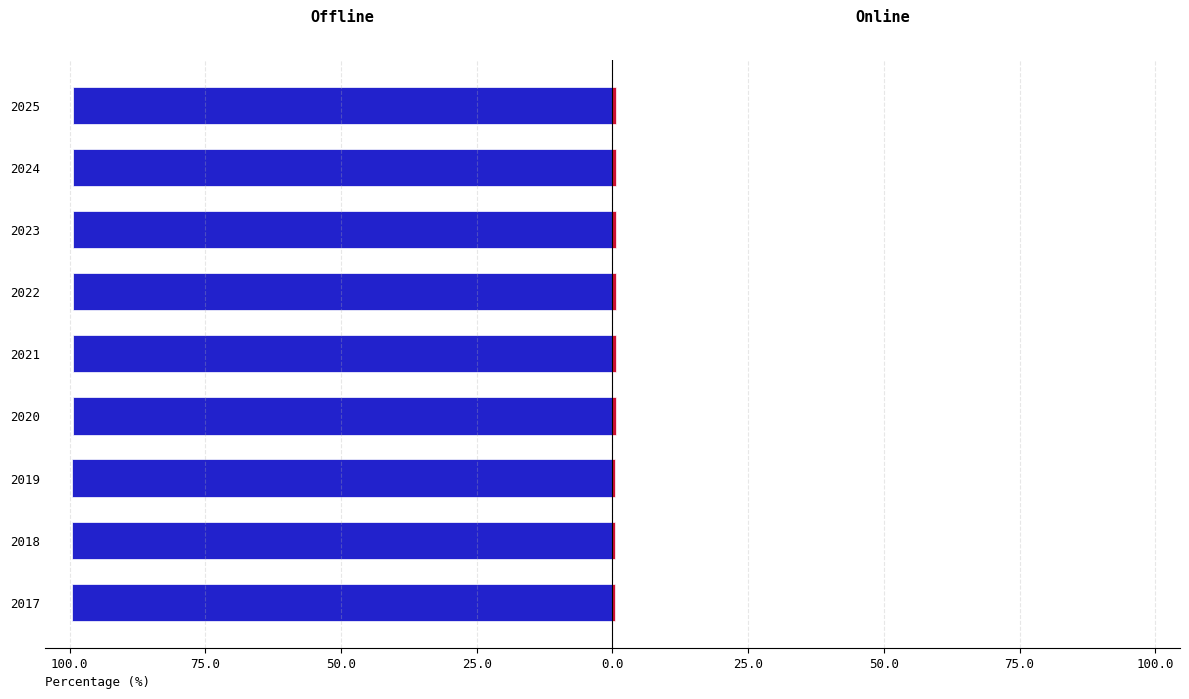

What is the minimum value shown in the chart?

-99.6